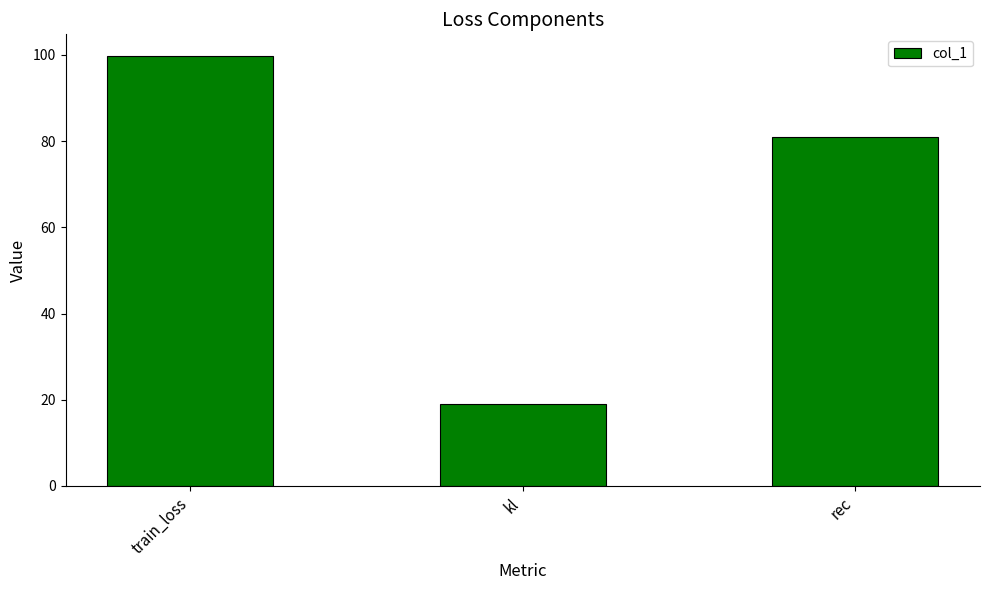

Are the bars grouped side by side (vs. stacked)?

No